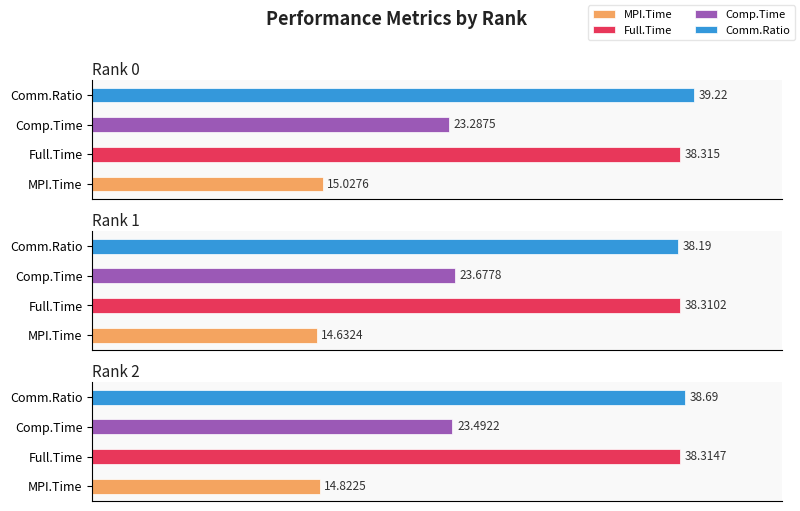

Reading left to right, transcribe all the data shown in this chart.

MPI.Time: 15.0	14.6	14.8
Full.Time: 38.3	38.3	38.3
Comp.Time: 23.3	23.7	23.5
Comm.Ratio: 39.2	38.2	38.7